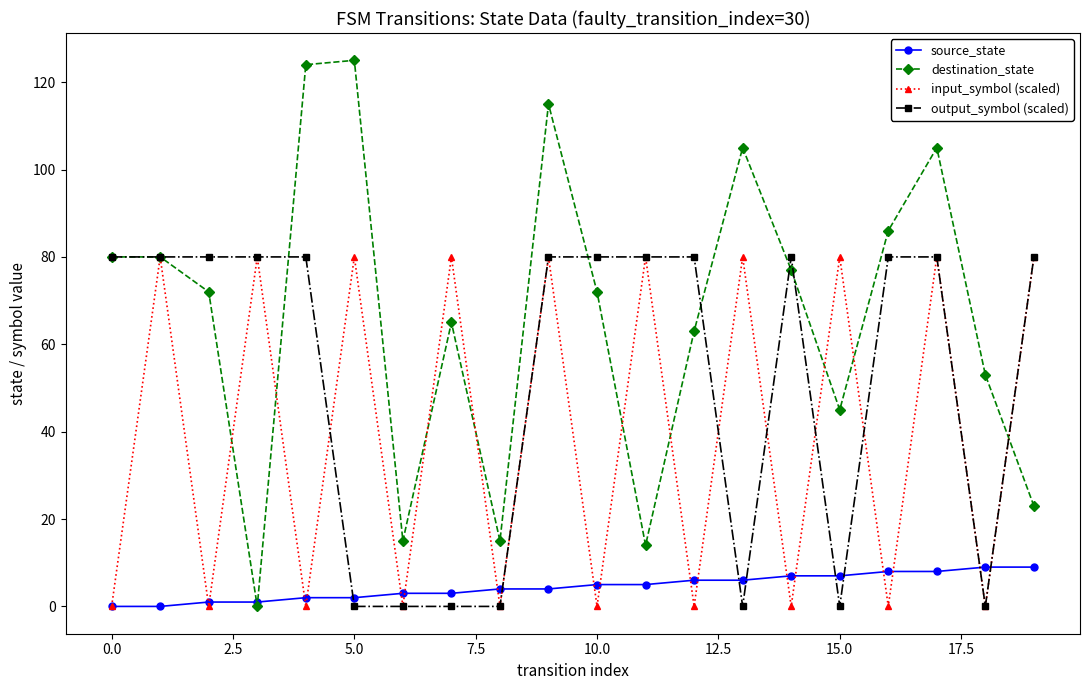

What is the difference between the second highest and minimum values in the source_state series?

9